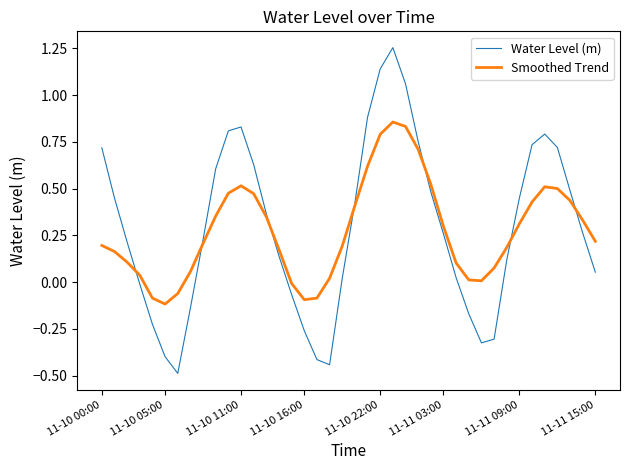

What are all the series names shown in the legend?

Water Level (m), Smoothed Trend